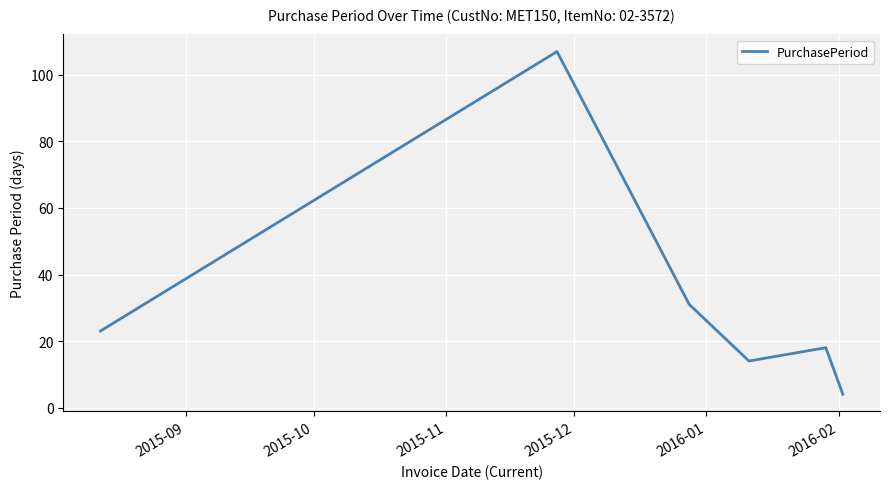

What is the difference between the maximum and second lowest values?

93